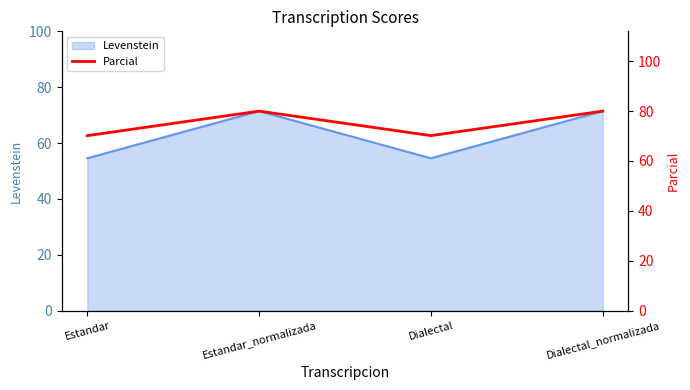

List the labels in order of value, largest first.

Estandar_normalizada, Dialectal_normalizada, Estandar, Dialectal